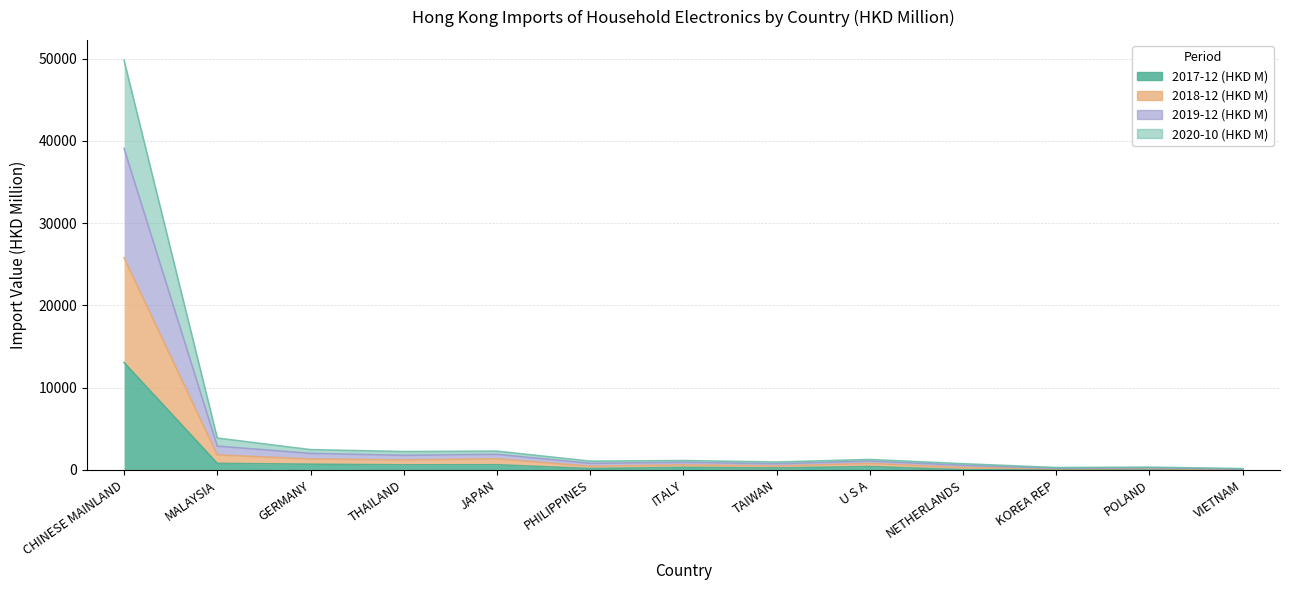

At which category does 2019-12 (HKD M) reach its first local valley?

THAILAND